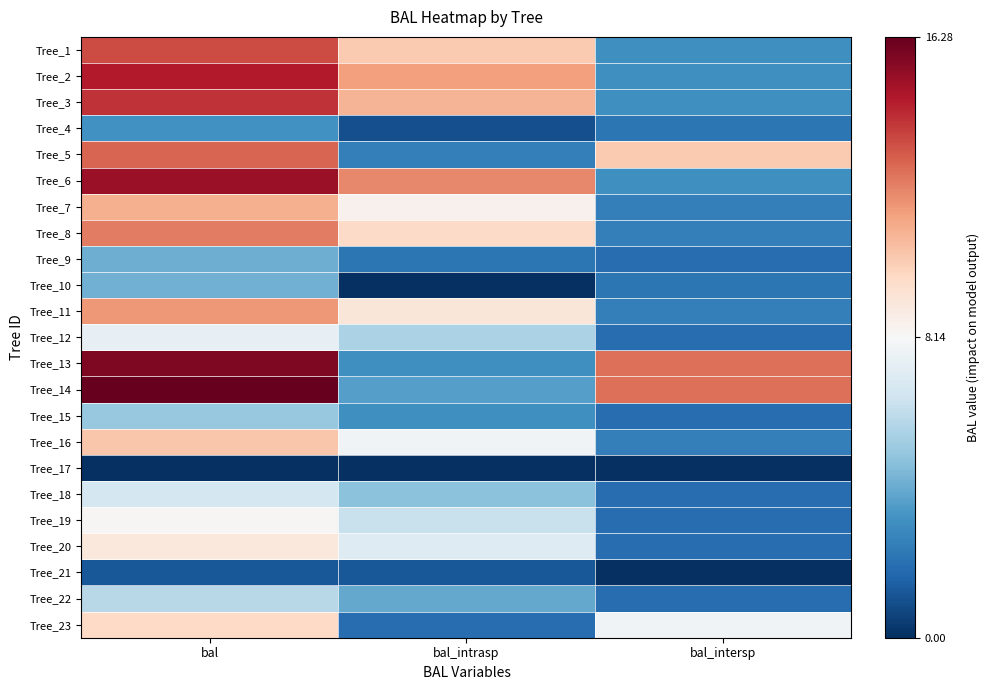

Reading right to left, what are all the values shown in this chart?

Tree_1: bal_intersp=3.1	bal_intrasp=10.3	bal=13.5
Tree_2: bal_intersp=3.1	bal_intrasp=11.5	bal=14.6
Tree_3: bal_intersp=3.1	bal_intrasp=10.9	bal=14.0
Tree_4: bal_intersp=2.2	bal_intrasp=1.0	bal=3.2
Tree_5: bal_intersp=10.3	bal_intrasp=2.6	bal=12.9
Tree_6: bal_intersp=3.1	bal_intrasp=12.0	bal=15.2
Tree_7: bal_intersp=2.6	bal_intrasp=8.5	bal=11.1
Tree_8: bal_intersp=2.6	bal_intrasp=9.7	bal=12.3
Tree_9: bal_intersp=1.9	bal_intrasp=2.2	bal=4.2
Tree_10: bal_intersp=2.2	bal_intrasp=0.0	bal=4.2
Tree_11: bal_intersp=2.6	bal_intrasp=9.1	bal=11.7
Tree_12: bal_intersp=1.9	bal_intrasp=5.6	bal=7.5
Tree_13: bal_intersp=12.6	bal_intrasp=3.1	bal=15.8
Tree_14: bal_intersp=12.6	bal_intrasp=3.7	bal=16.3
Tree_15: bal_intersp=1.9	bal_intrasp=3.1	bal=5.0
Tree_16: bal_intersp=2.6	bal_intrasp=7.8	bal=10.4
Tree_17: bal_intersp=0.0	bal_intrasp=0.0	bal=0.0
Tree_18: bal_intersp=1.9	bal_intrasp=4.8	bal=6.7
Tree_19: bal_intersp=1.9	bal_intrasp=6.3	bal=8.2
Tree_20: bal_intersp=1.9	bal_intrasp=7.1	bal=9.0
Tree_21: bal_intersp=0.0	bal_intrasp=1.2	bal=1.2
Tree_22: bal_intersp=1.9	bal_intrasp=4.0	bal=5.9
Tree_23: bal_intersp=7.8	bal_intrasp=1.9	bal=9.8